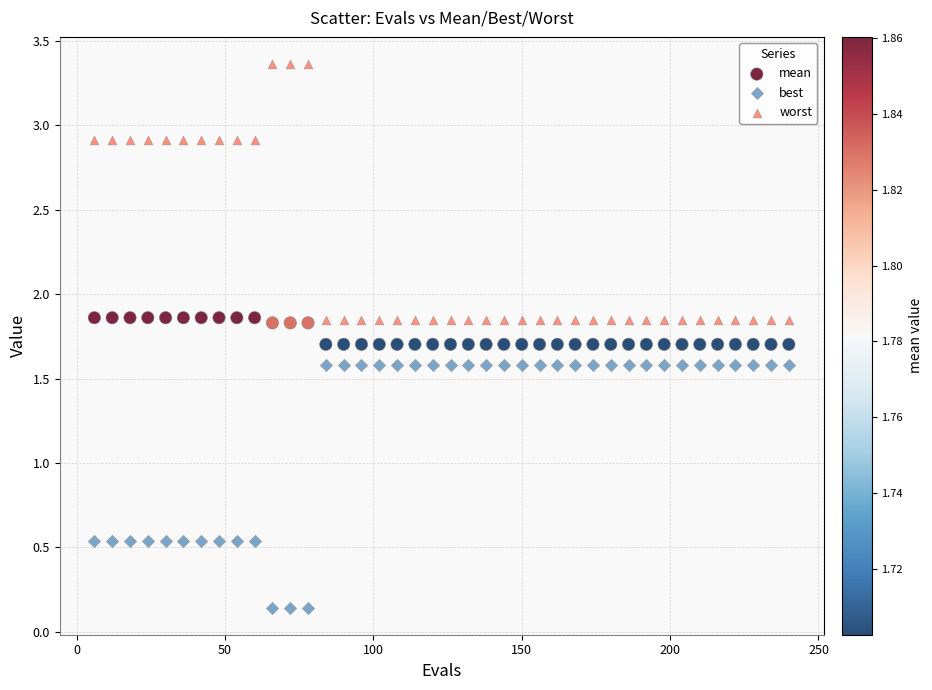

Which series contains the lowest Y value?

best